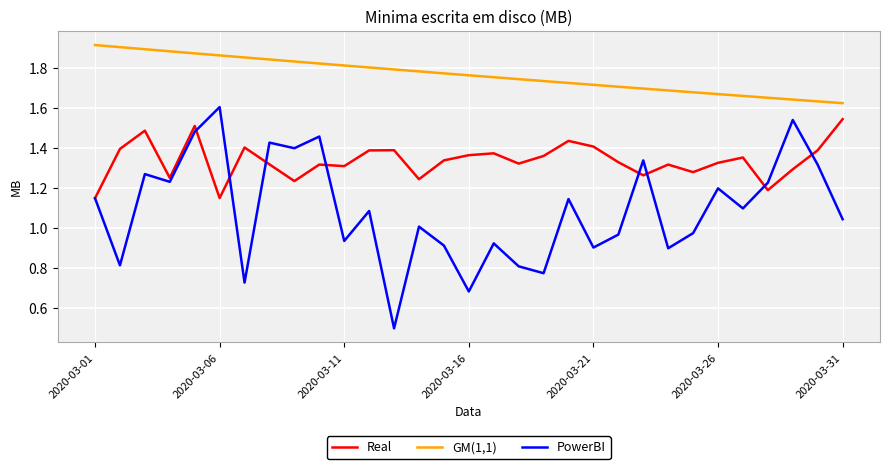

Which series has the largest range (max minus min)?

PowerBI